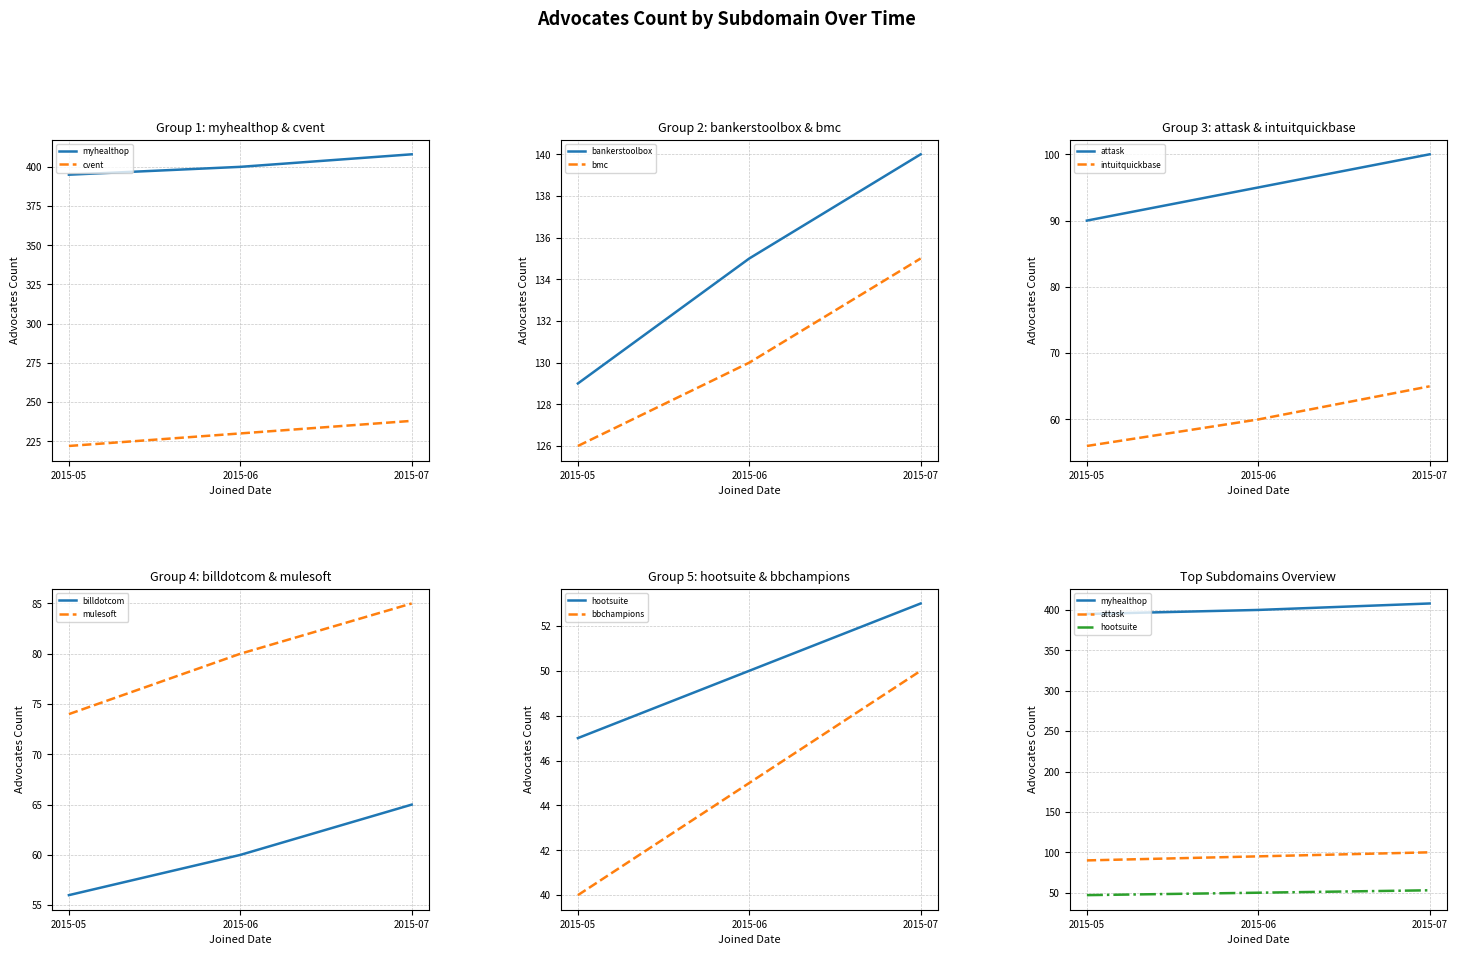

At which label does 2015-07 reach its peak?

myhealthop